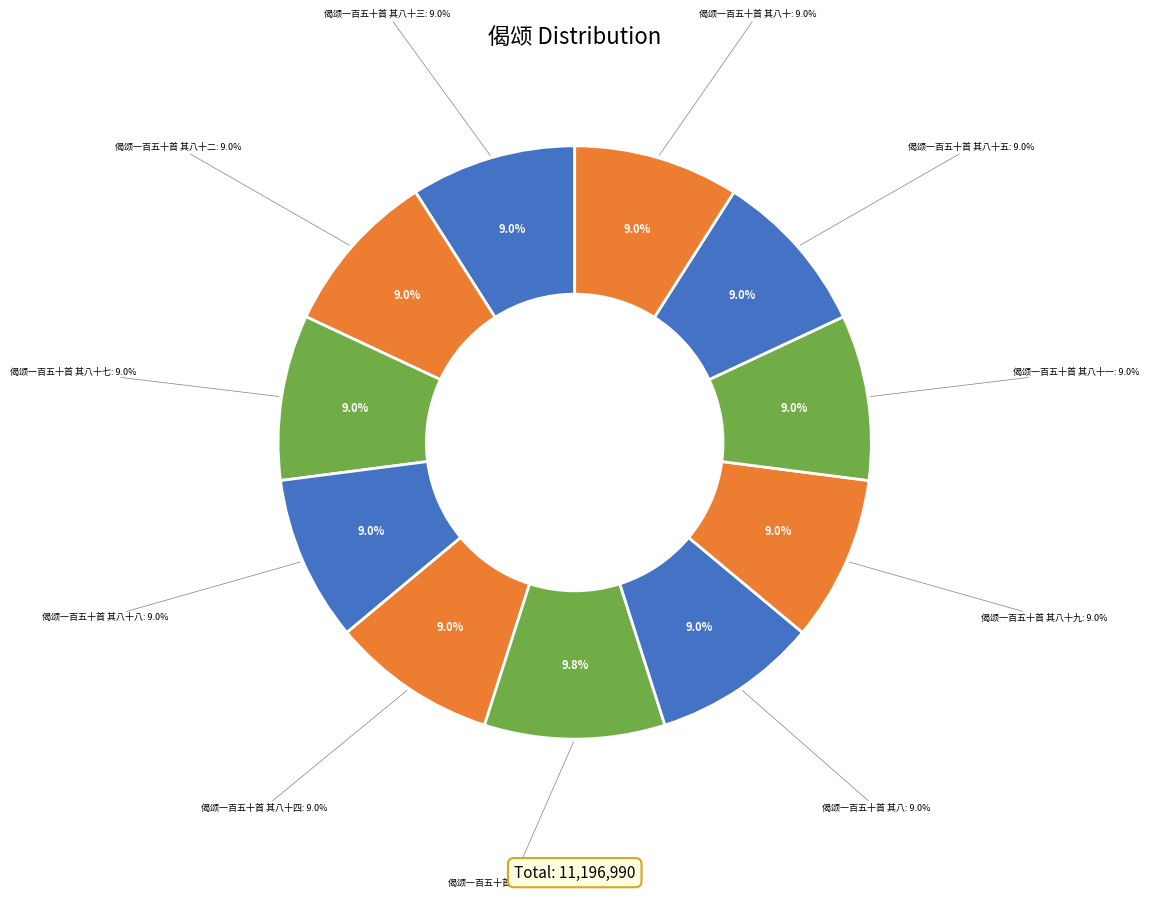

Is there a majority slice in this chart?

No